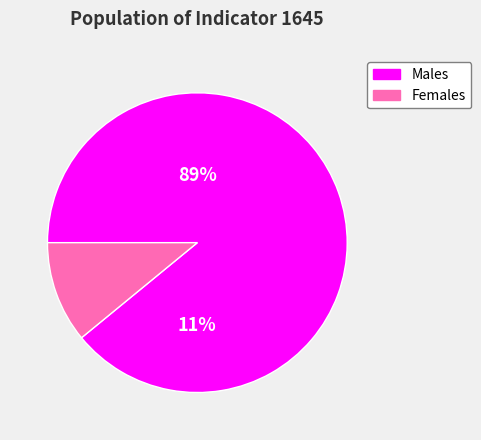

Is there a majority slice in this chart?

Yes